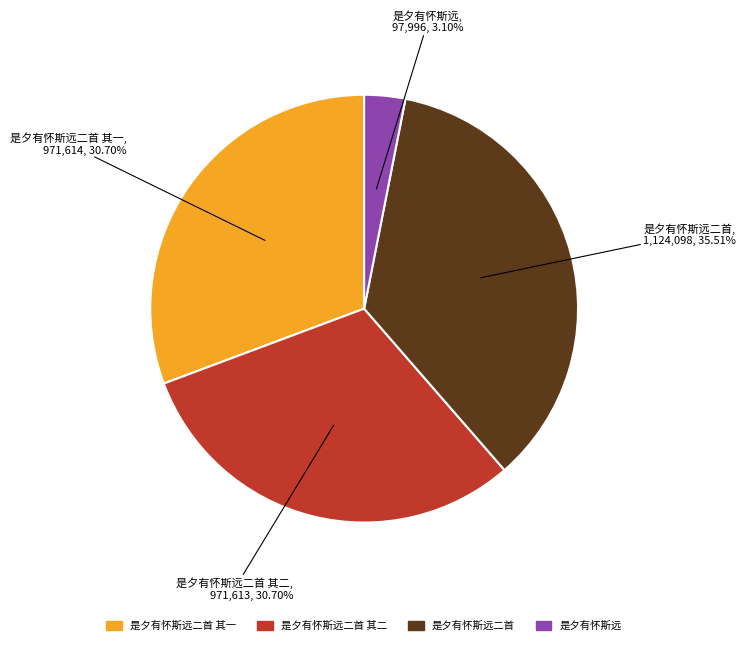

Is there a majority slice in this chart?

No